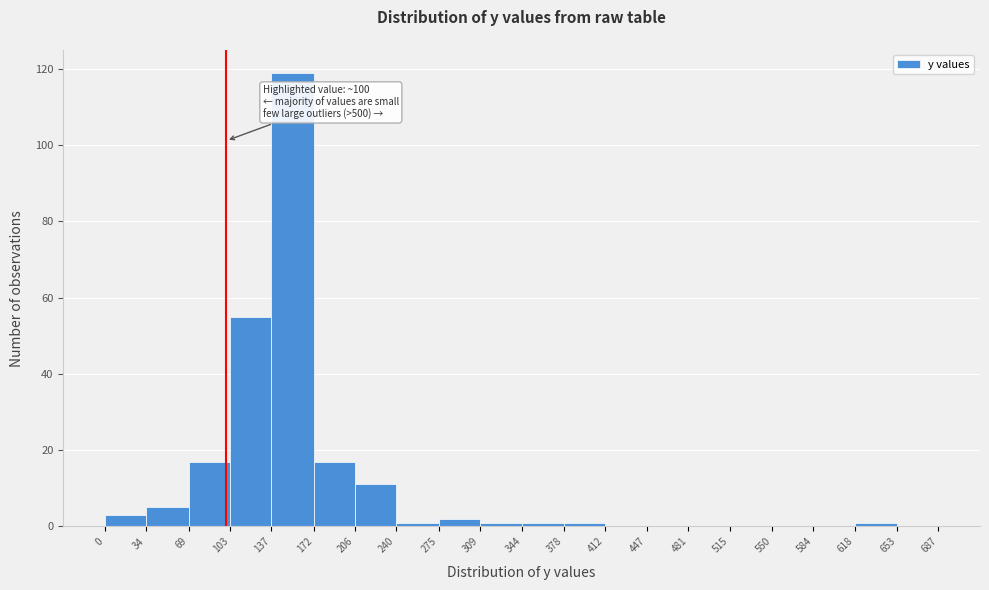

Over which range of the x-axis is the bar tallest?

137 to 172